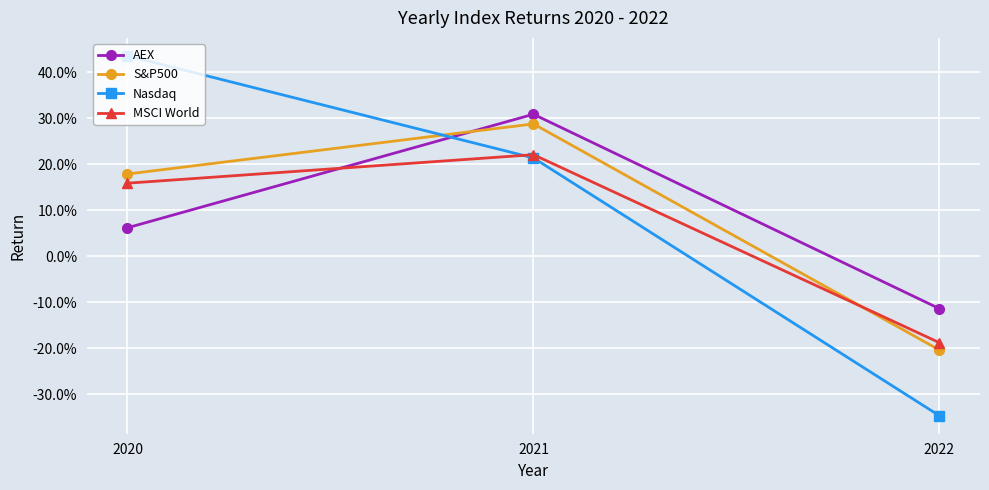

How many Nasdaq values are between 0 and 1?

2